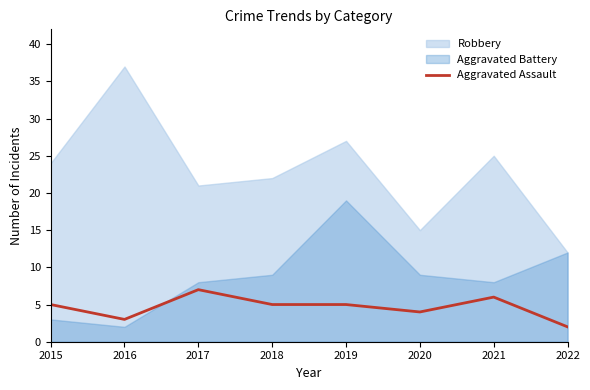

Which series changed the most between 2016 and 2019?

Aggravated Battery